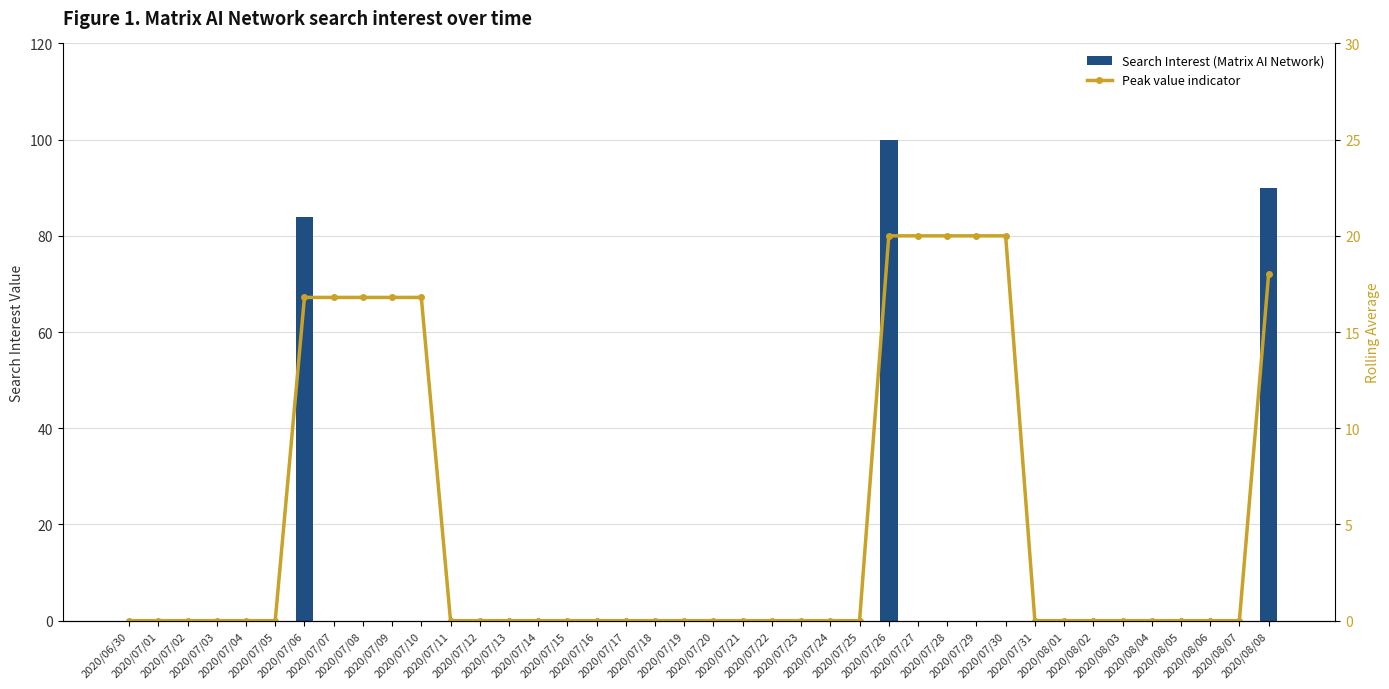

Rank the series at 2020/07/08 from lowest to highest value.

Search Interest (Matrix AI Network), Peak value indicator